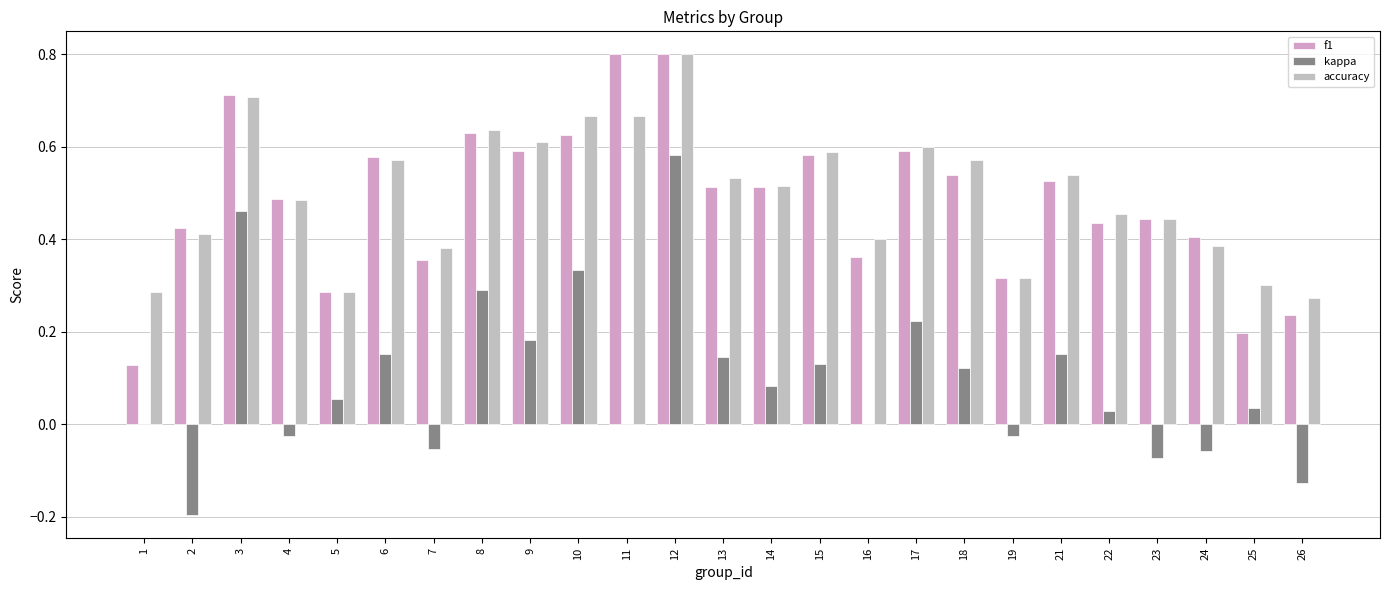

Which series has the largest total across all categories?

accuracy